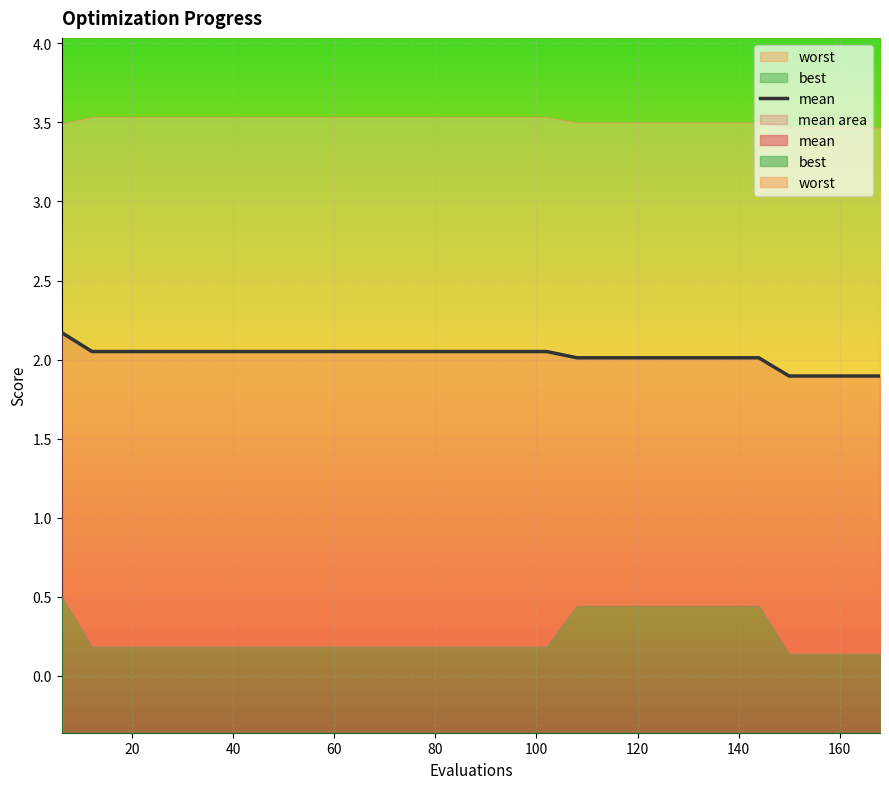

True or false: the data shows 3.1 at 17.

False